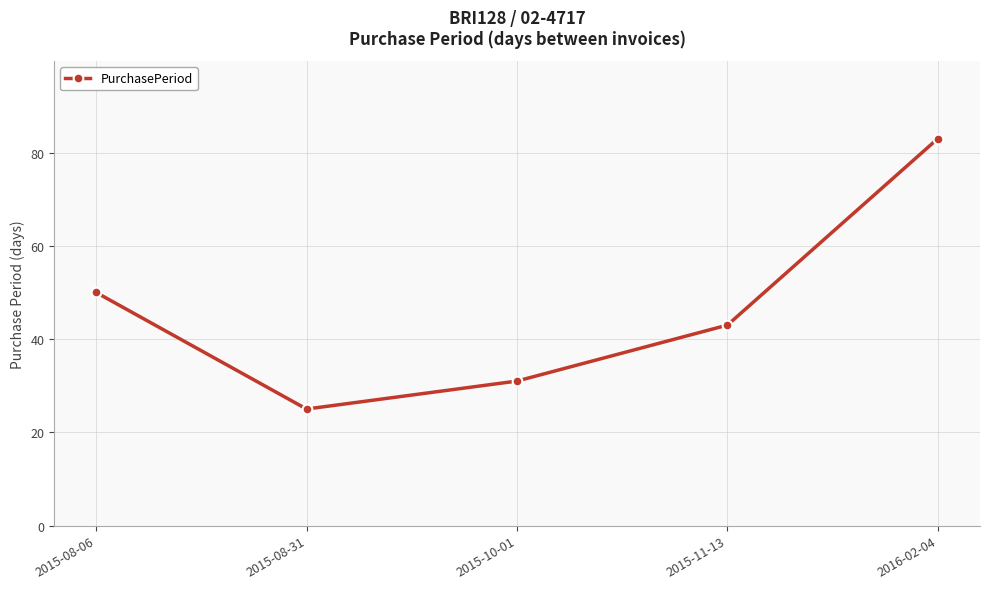

What is the label of the 4th point from the left?

2015-11-13